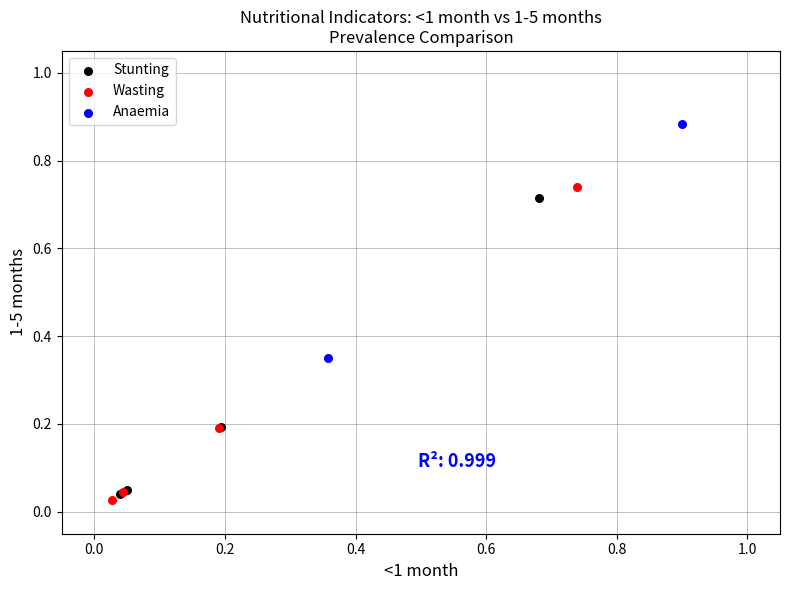

What are all the series names shown in the legend?

Stunting, Wasting, Anaemia